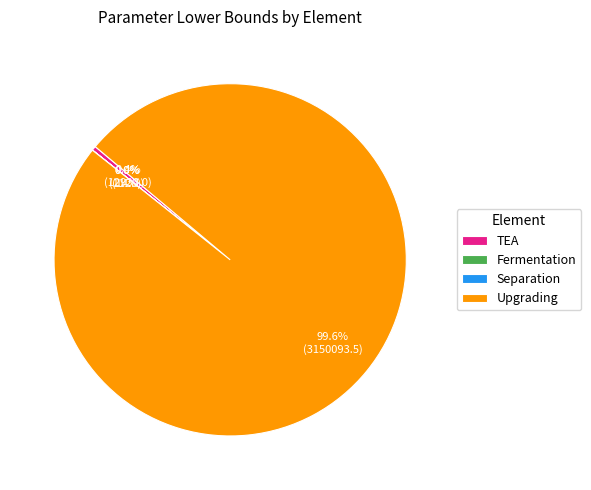

Is there any slice that represents more than half of the pie?

Yes